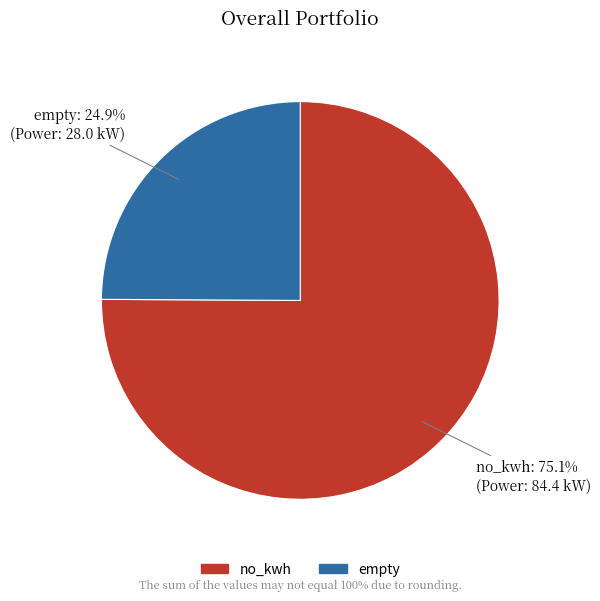

Rank the categories by value from highest to lowest.

no_kwh, empty